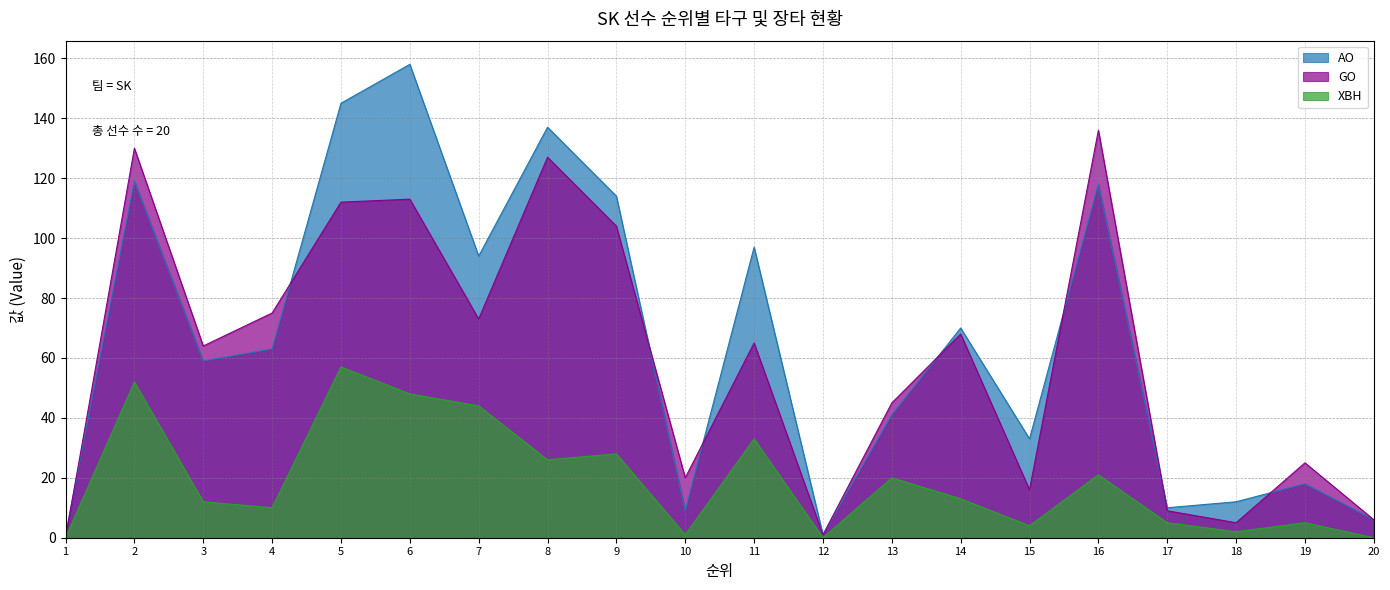

Reading right to left, what are all the values shown in this chart?

AO: 6	18	12	10	118	33	70	41	1	97	9	114	137	94	158	145	63	59	119	1
GO: 6	25	5	9	136	16	68	45	1	65	20	104	127	73	113	112	75	64	130	0
XBH: 0	5	2	5	21	4	13	20	0	33	1	28	26	44	48	57	10	12	52	0